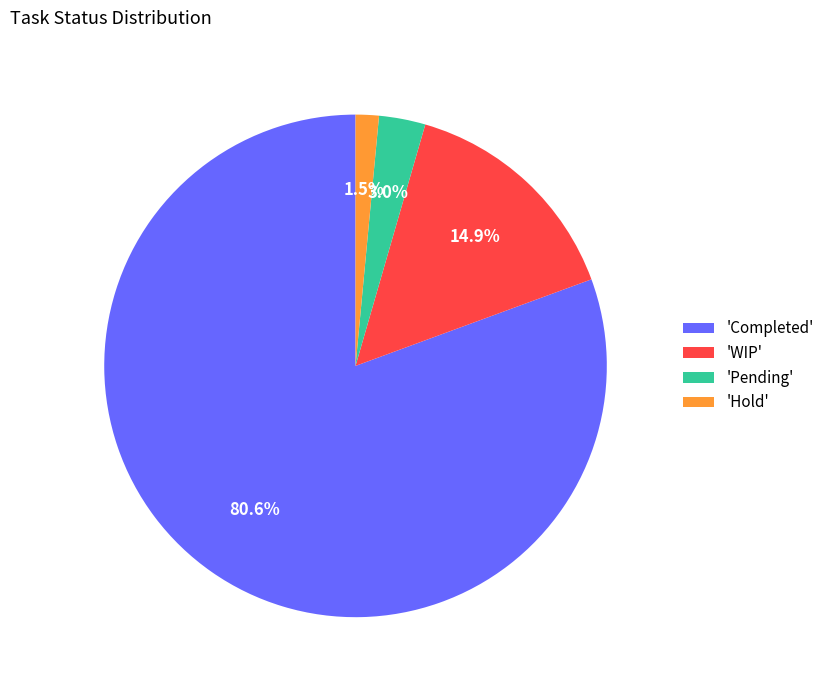

Which slice represents more than half of the pie?

'Completed'